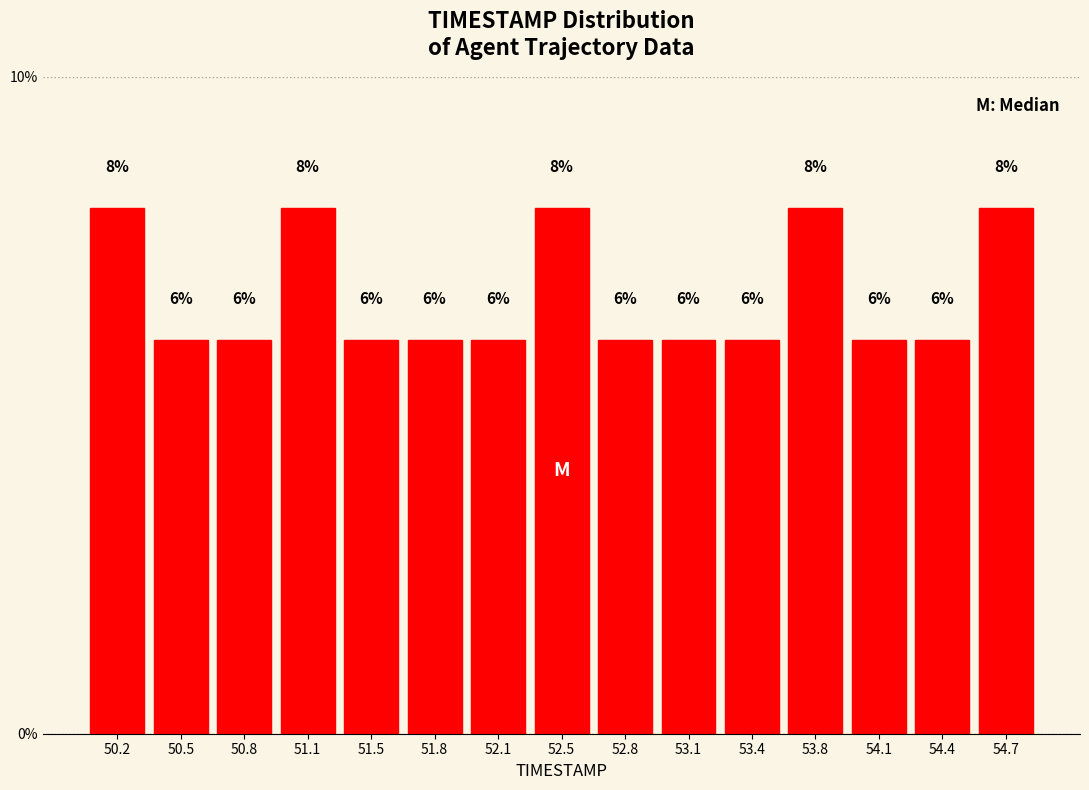

Reading left to right, transcribe this chart: for each bar, give the range it covers on the x-axis and its height. The bar edges are not printed on the chart, so give them approximately, as read against the axis.

50.00 to 50.35: 8
50.35 to 50.65: 6
50.65 to 51.00: 6
51.00 to 51.30: 8
51.30 to 51.65: 6
51.65 to 51.95: 6
51.95 to 52.30: 6
52.30 to 52.60: 8
52.60 to 52.95: 6
52.95 to 53.25: 6
53.25 to 53.60: 6
53.60 to 53.90: 8
53.90 to 54.25: 6
54.25 to 54.55: 6
54.55 to 54.90: 8